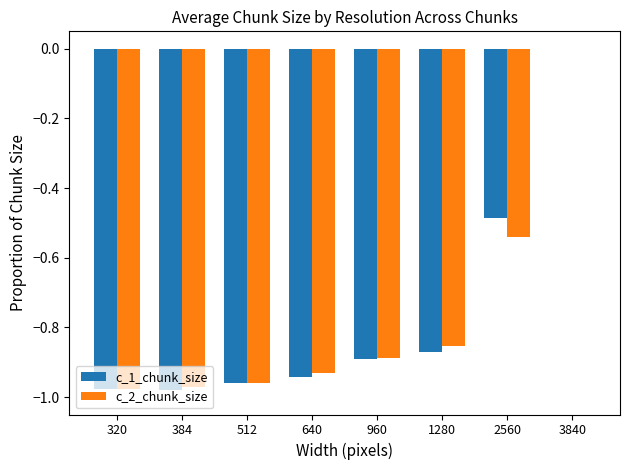

True or false: c_1_chunk_size has a value of -0.4 at 640.

False